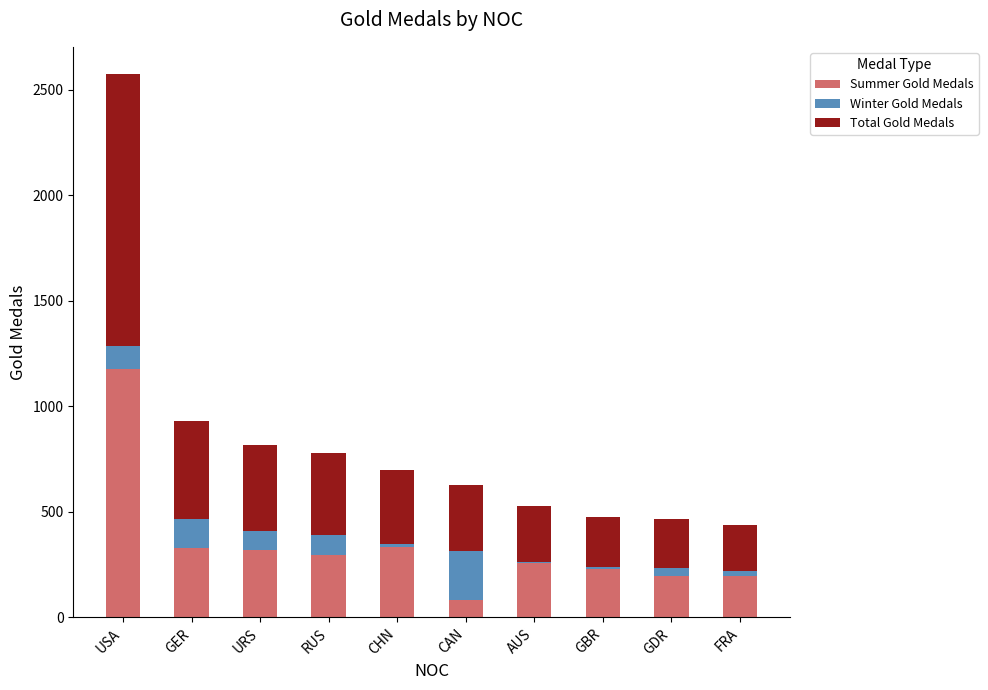

What value does the Summer Gold Medals series have at CAN?

81